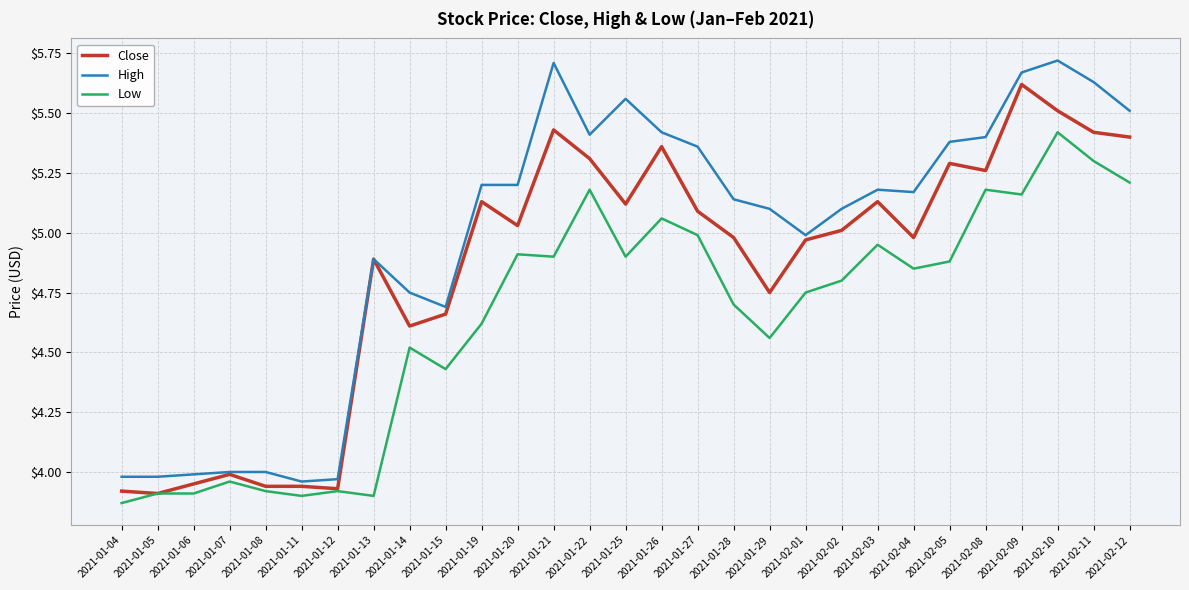

At which label does Low reach its peak?

2021-02-10